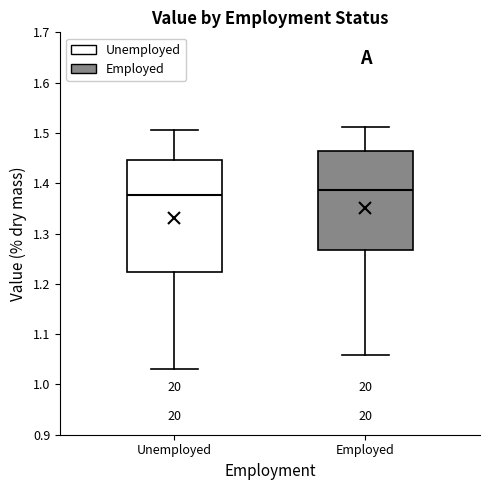

Where does the upper whisker of the box for Employed end on the y-axis? The values are not printed on the chart, so give them approximately, as read against the axis.

1.51